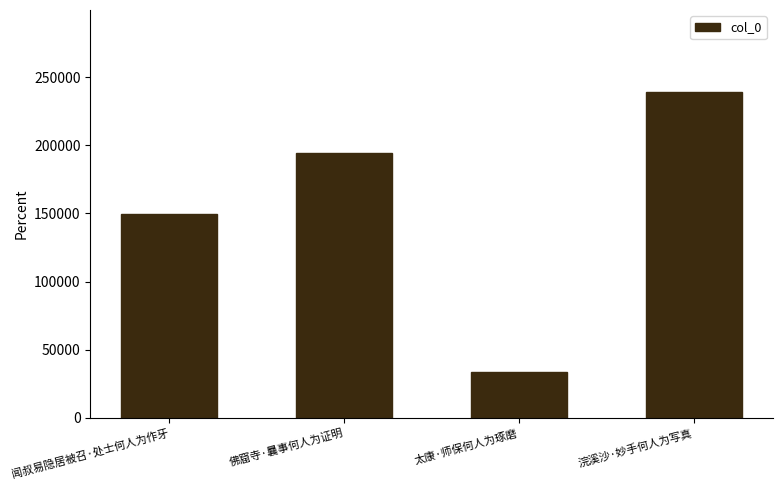

Count the values in the range 149330 to 239461.

3